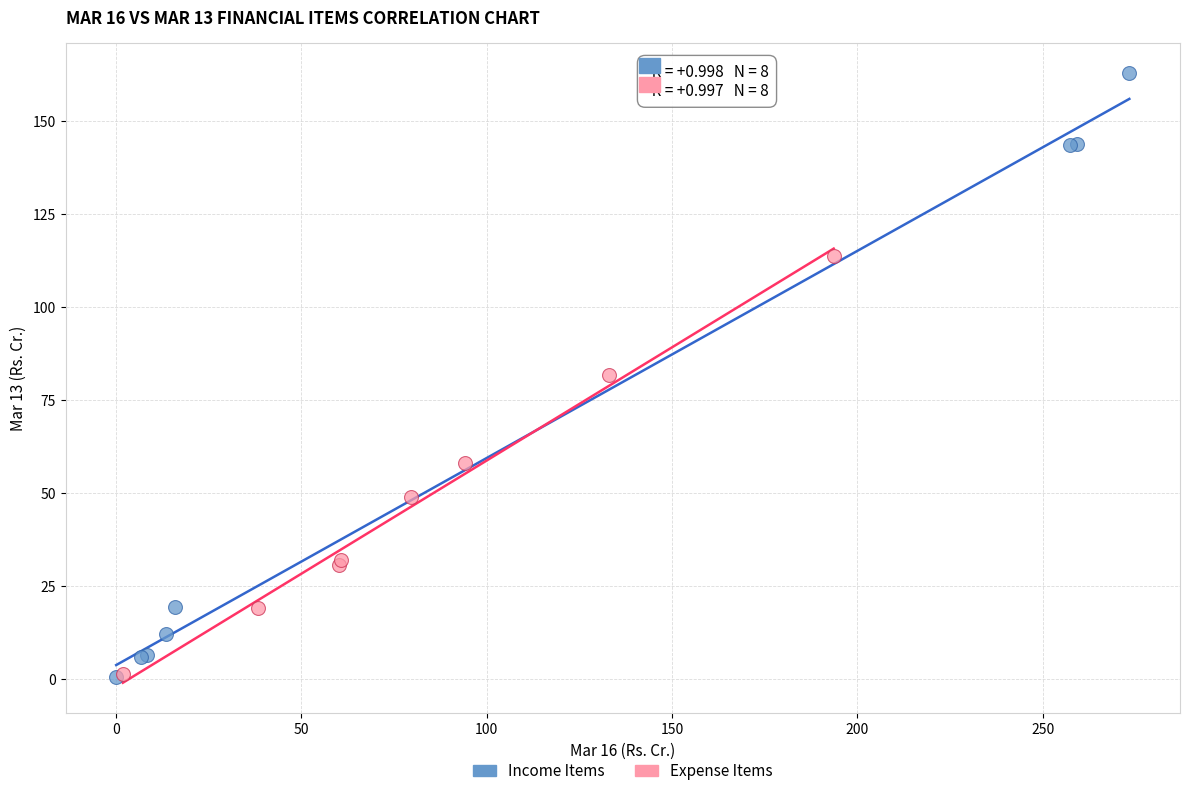

Which series contains the highest Y value?

Income Items